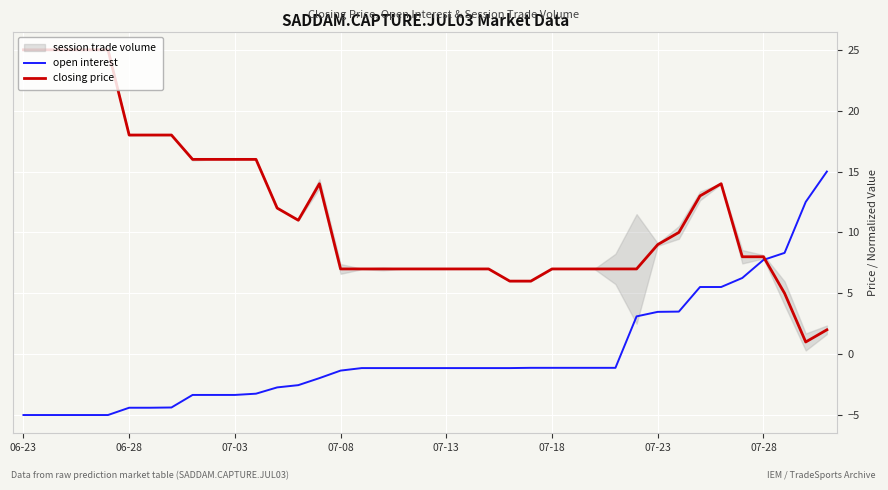

What is the maximum value for open interest?

15.0